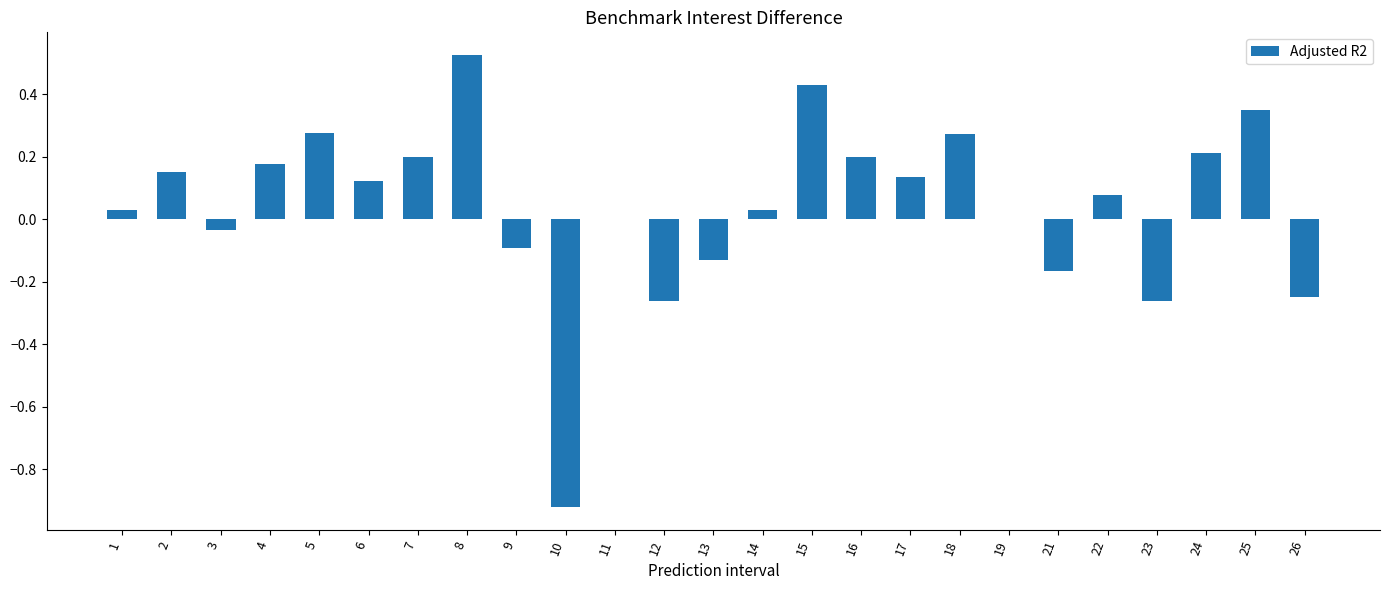

The chart shows a value of 0.9 at 11. True or false?

False